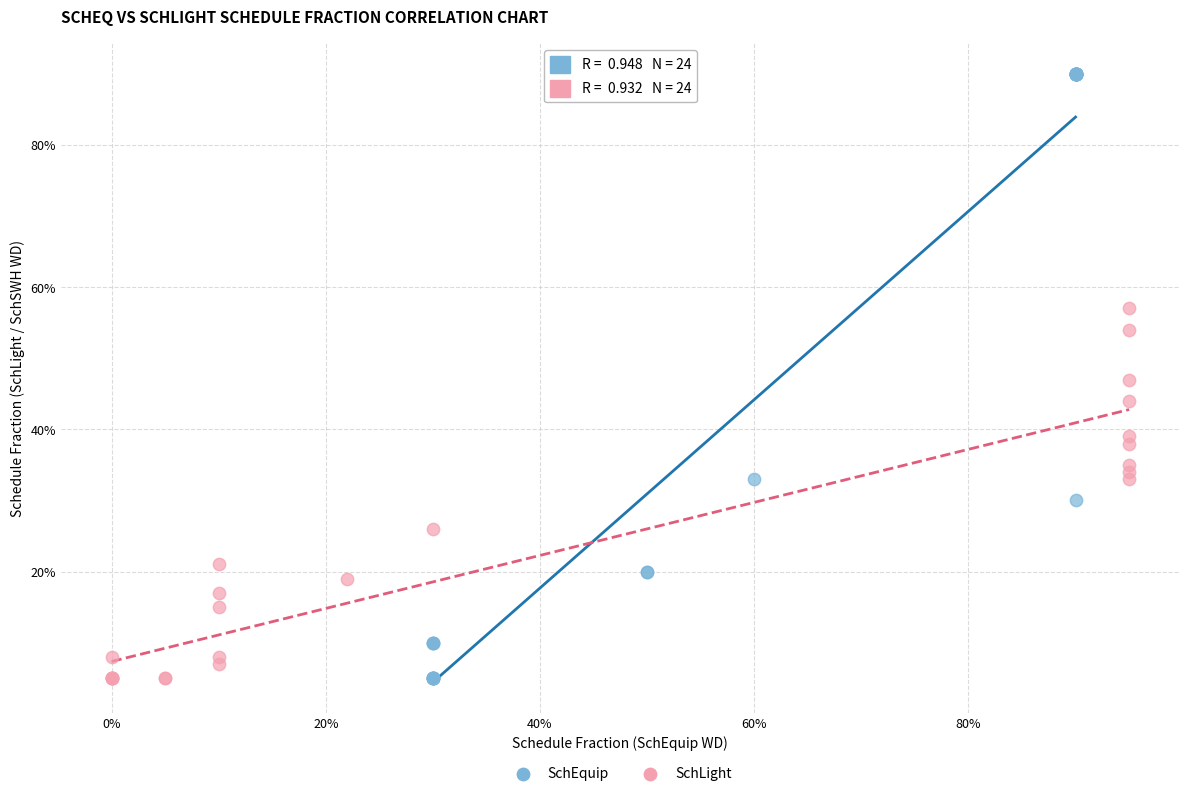

What are all the series names shown in the legend?

SchEquip, SchLight